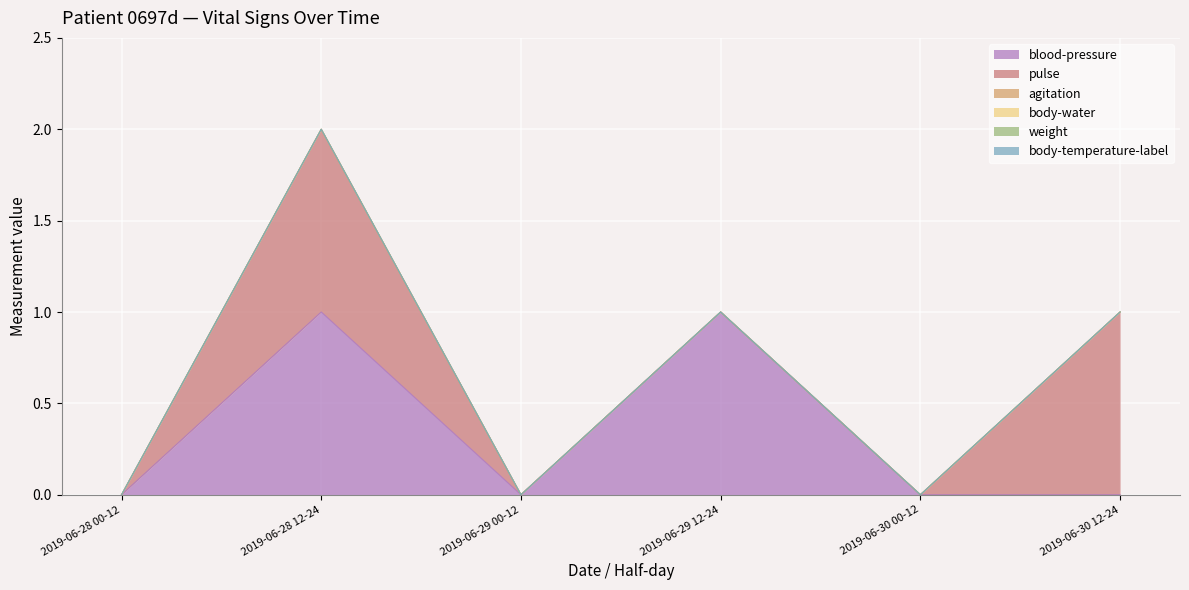

True or false: agitation and weight intersect in this chart.

False